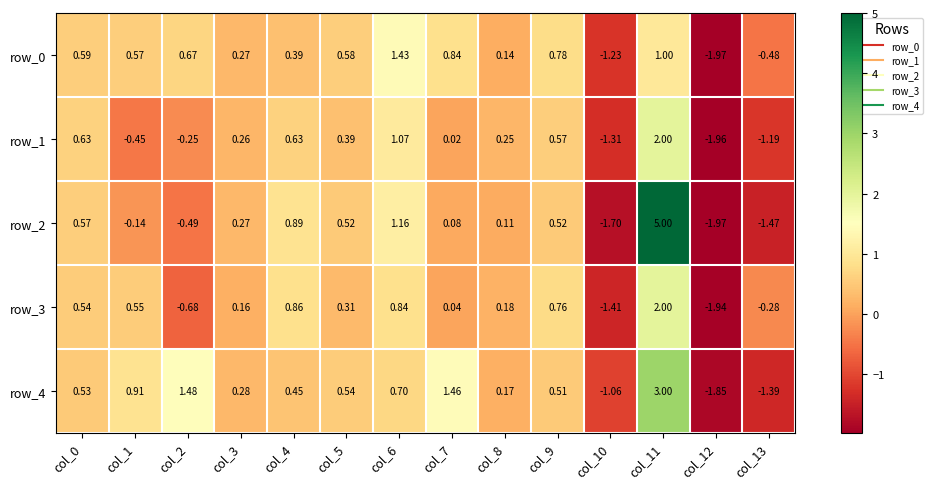

Is the value of row_2 at col_3 greater than the value of row_4 at col_6?

No